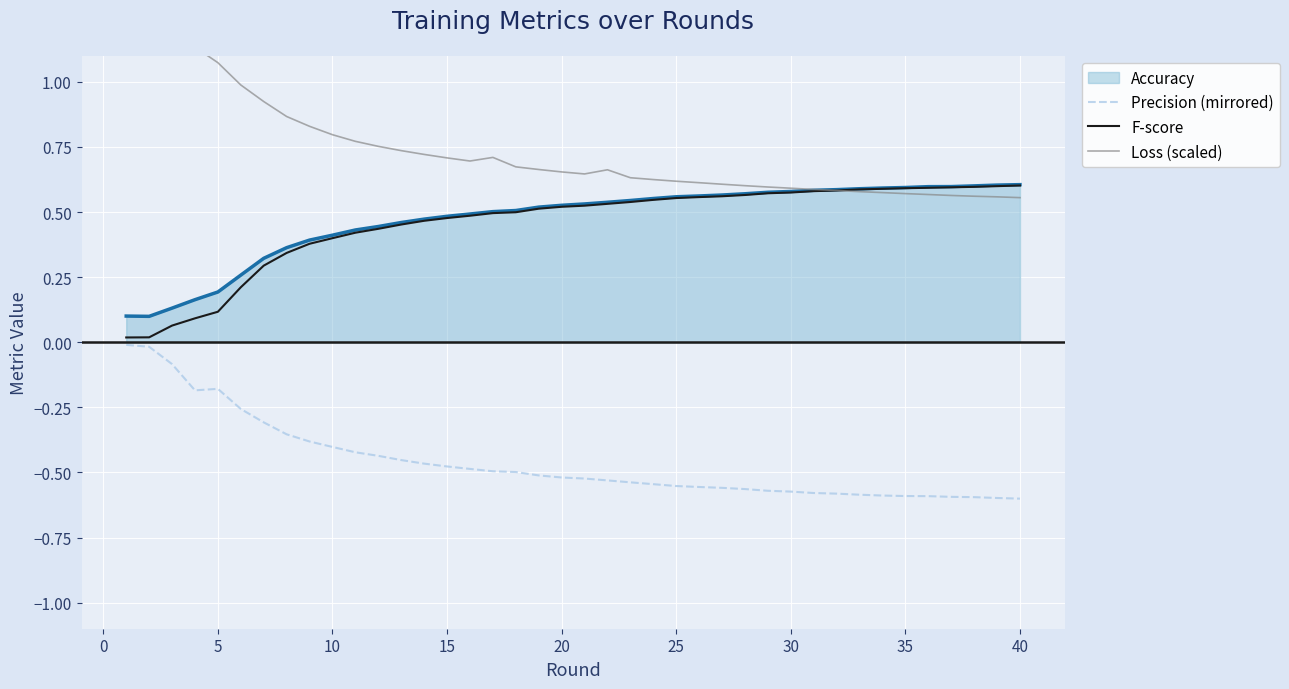

The value of F-score at 40 is 0.6. True or false?

True